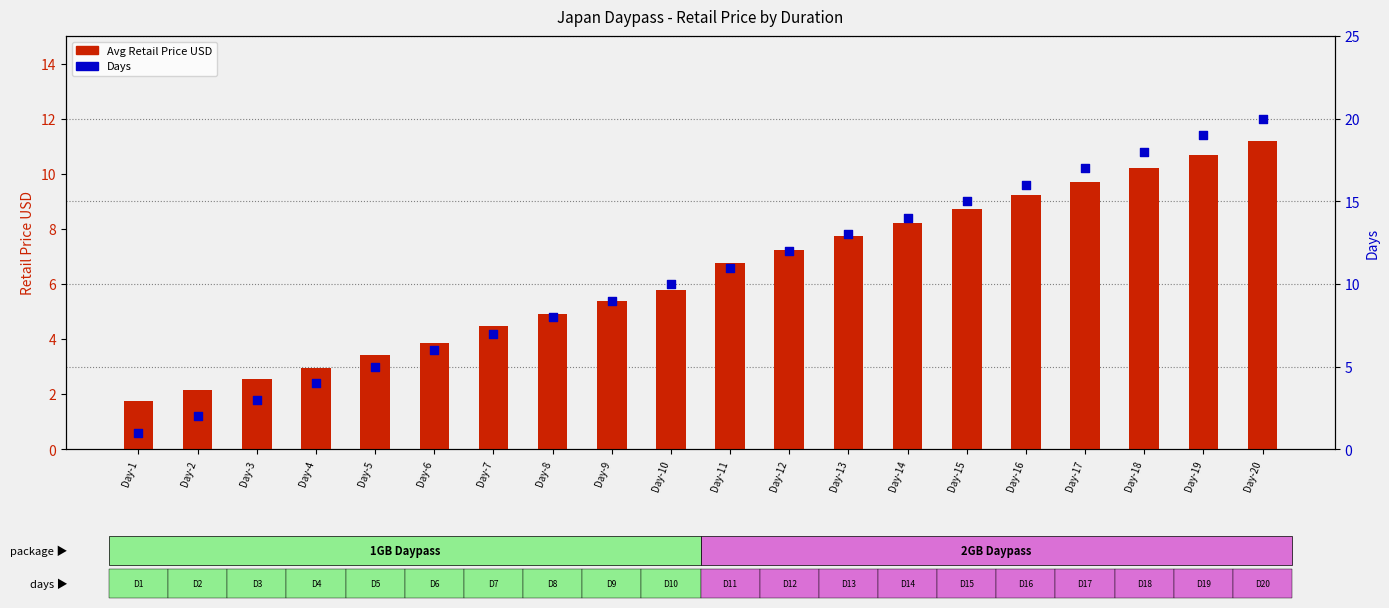

Which series reaches the maximum Y coordinate?

Days